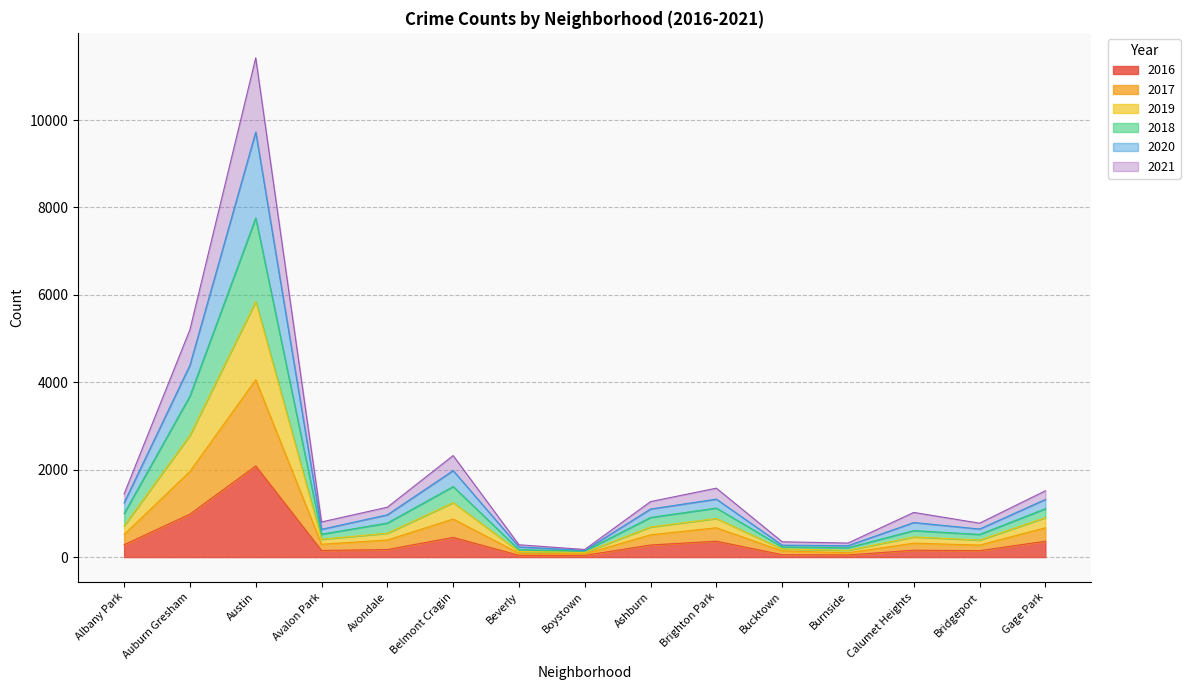

True or false: 2020 has more than 1 interior local peaks.

True